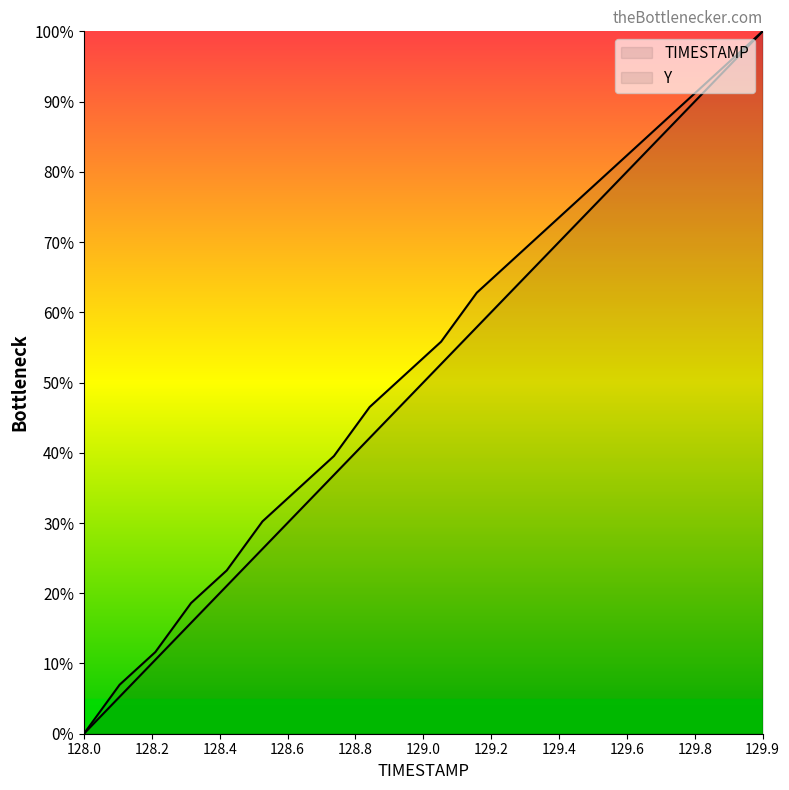

Read the TIMESTAMP value at 128.5.

26.3